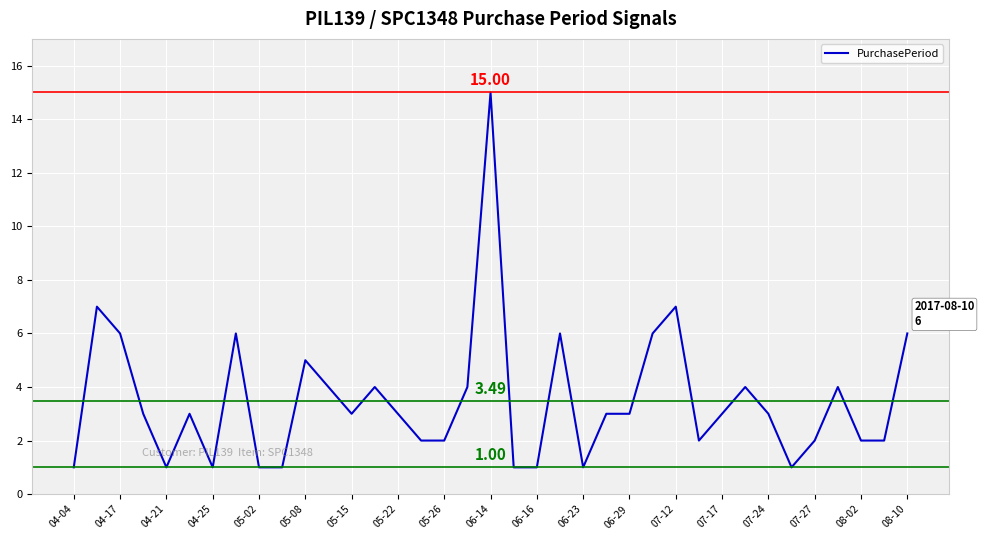

What is the difference between the maximum and minimum values?

14